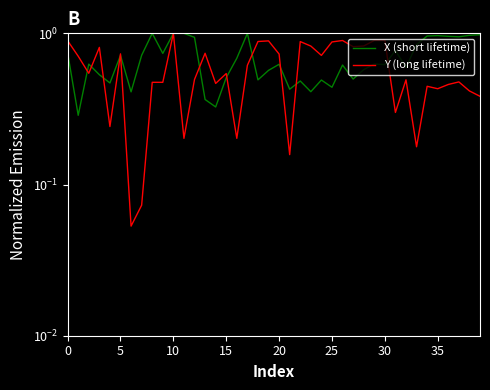

How many intersections are there between X (short lifetime) and Y (long lifetime)?

11